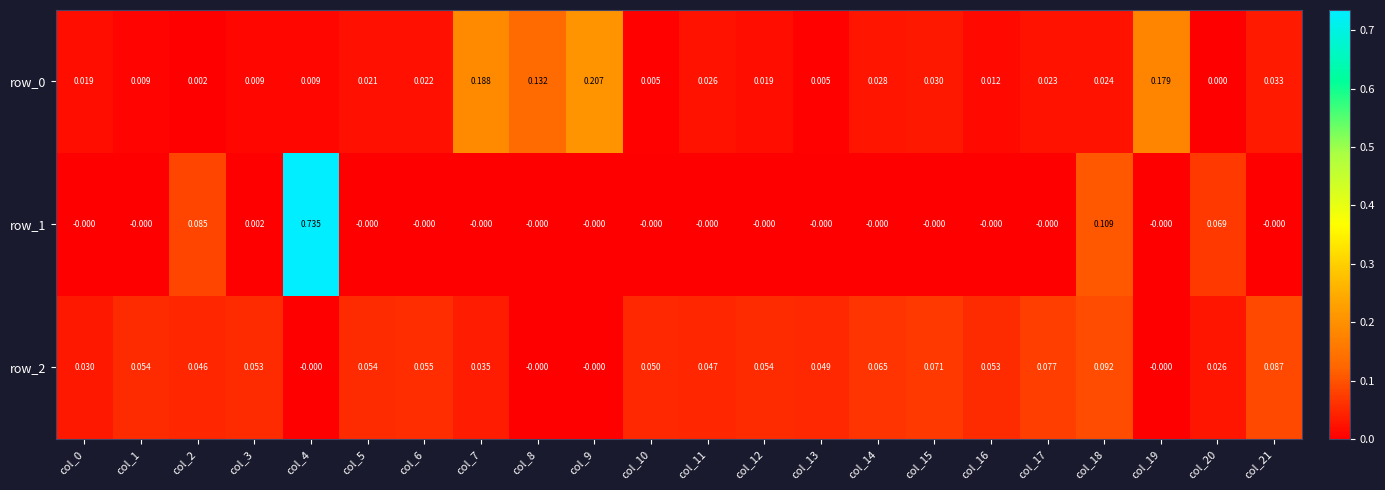

What is the difference between the maximum and second lowest values in the row_0 series?

0.2